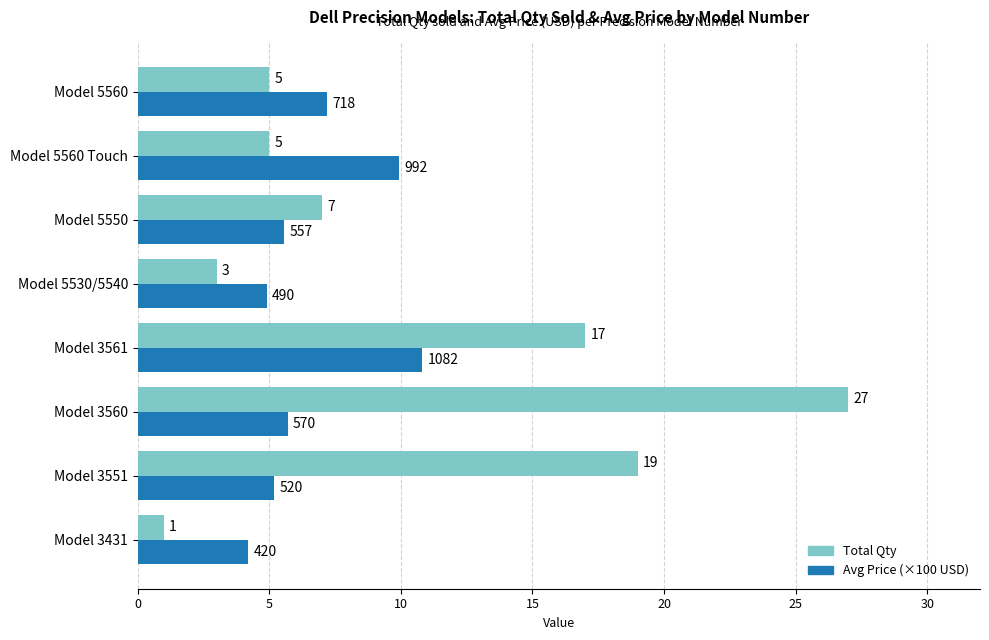

True or false: Total Qty has a value of 6.5 at Model 3561.

False